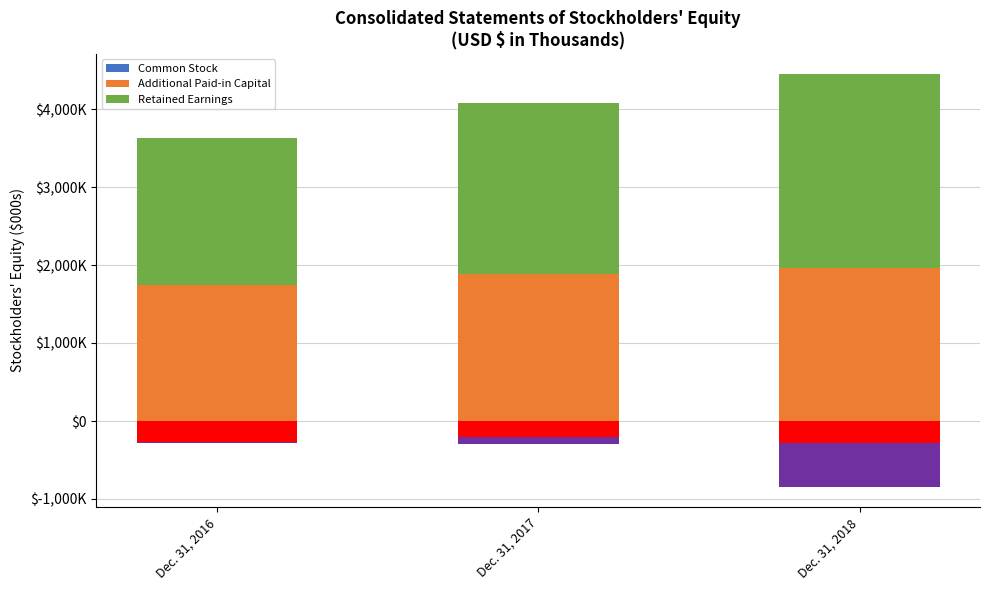

How many Common Stock values are between 1 and 2?

3